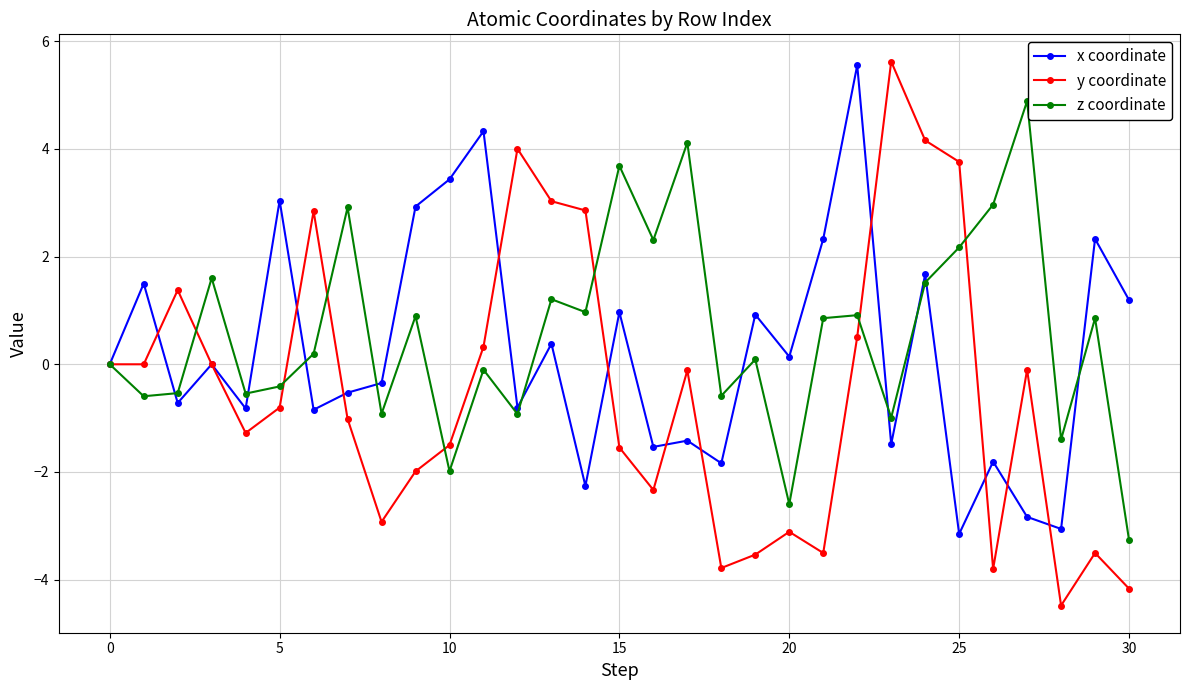

True or false: y coordinate has more than 1 points higher than both neighbors.

True